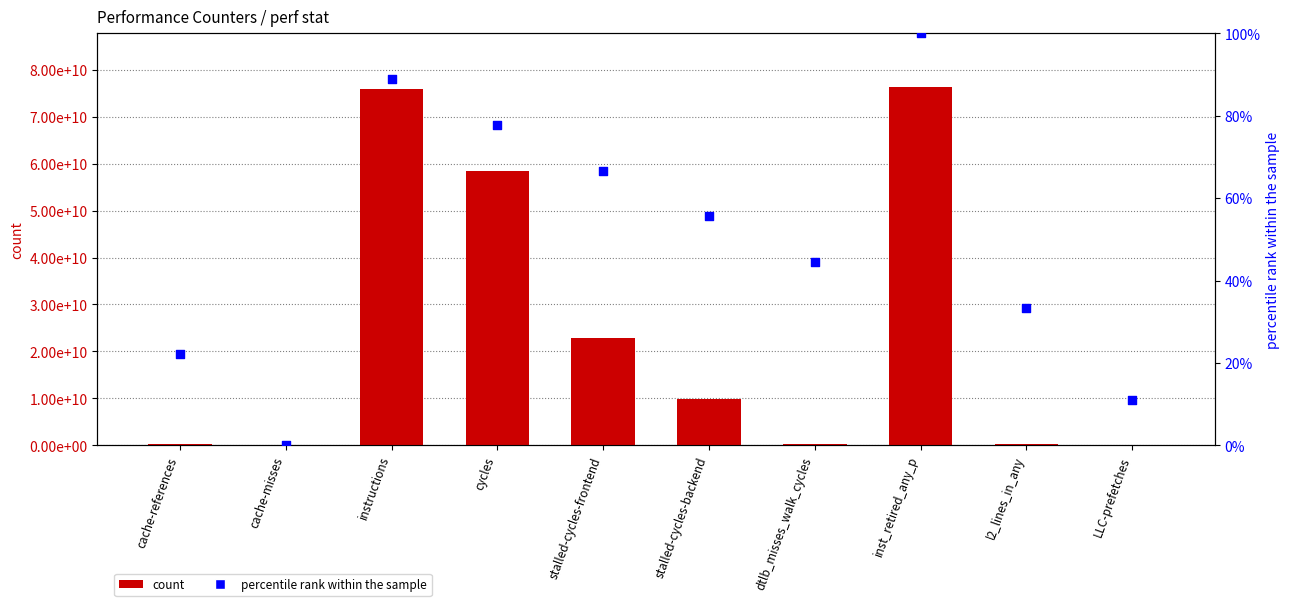

Which series reaches the maximum Y coordinate?

count